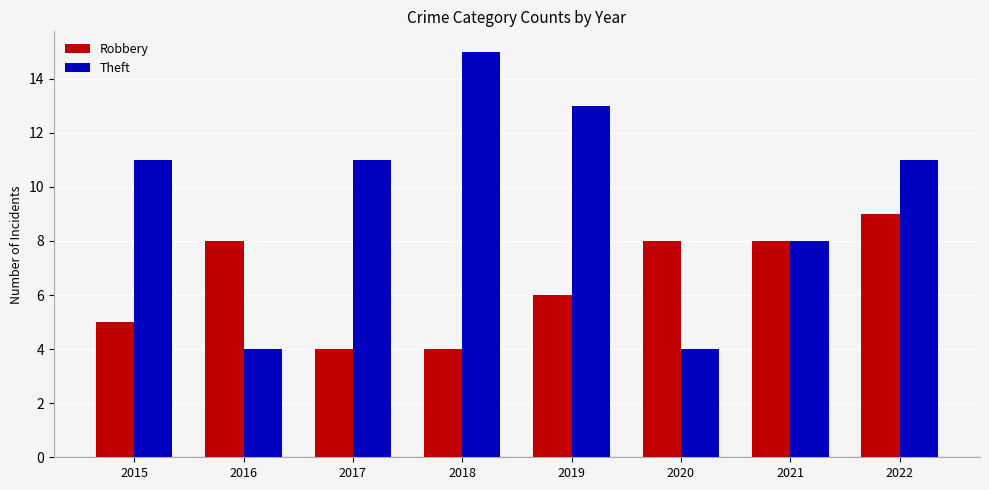

How many bars are there in total?

16